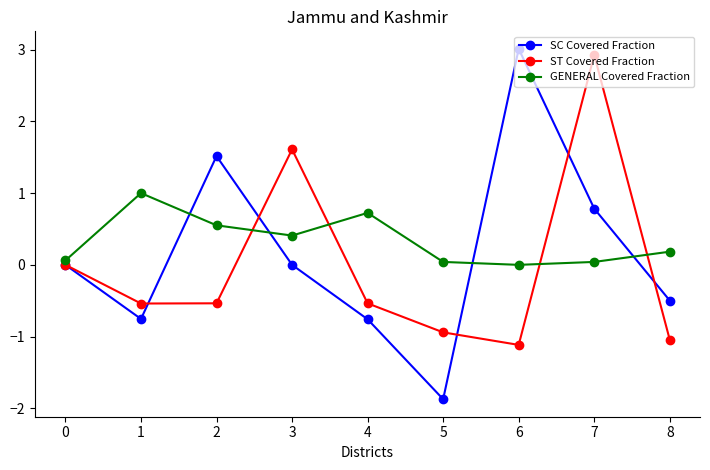

True or false: GENERAL Covered Fraction and ST Covered Fraction intersect in this chart.

True